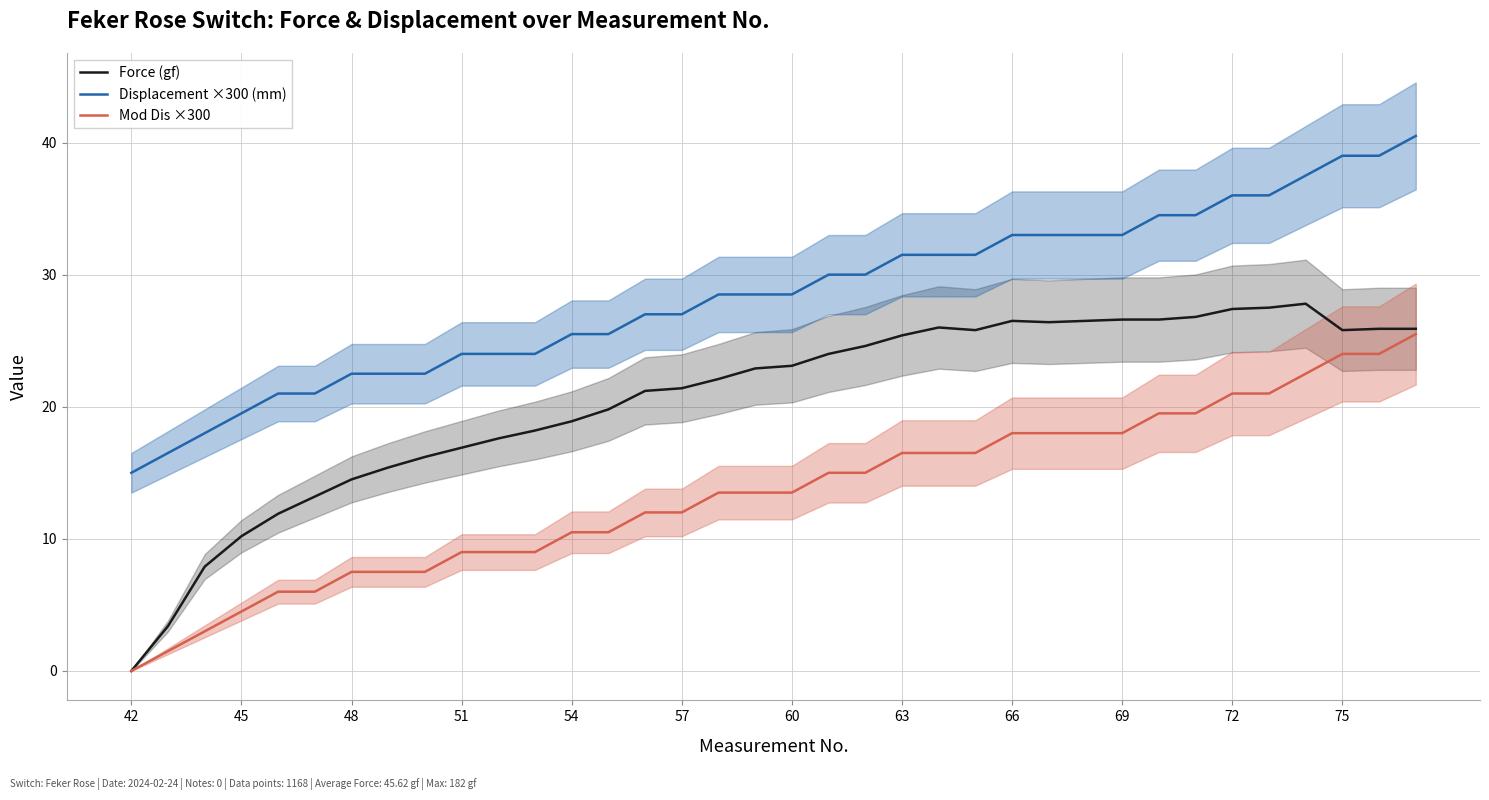

True or false: Mod Dis ×300 and Force (gf) intersect in this chart.

False